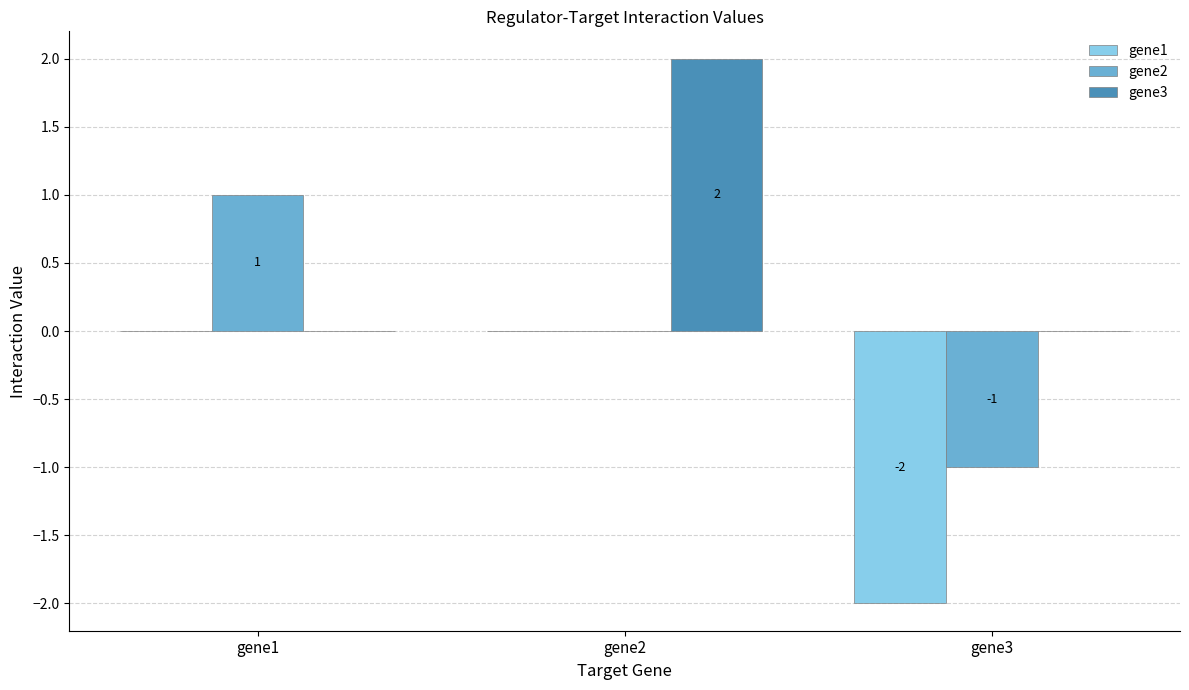

Which label corresponds to the largest value in the chart?

gene2